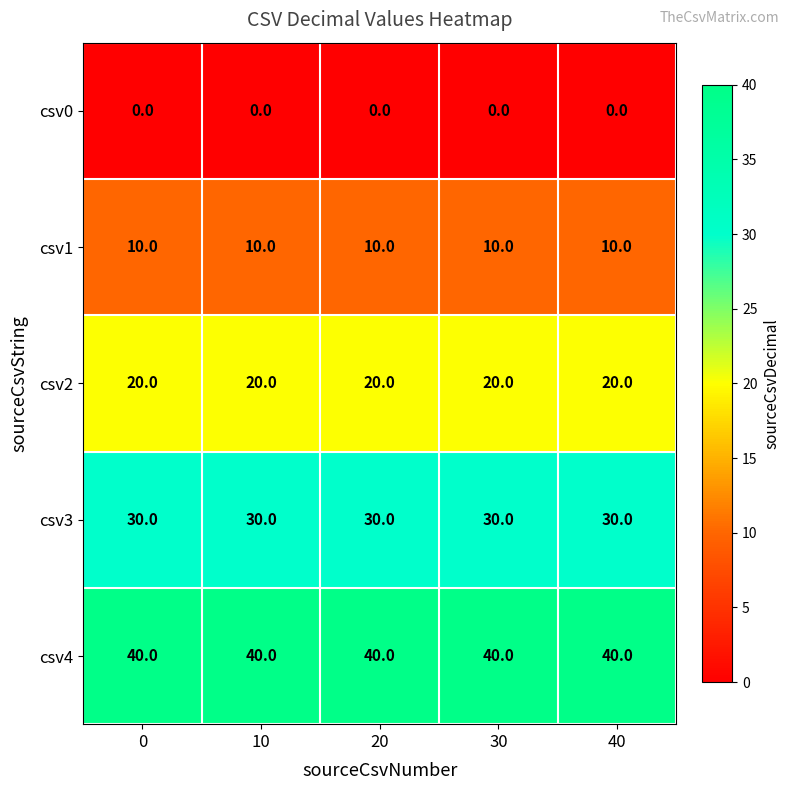

True or false: csv4 has a value of 19 at 40.

False